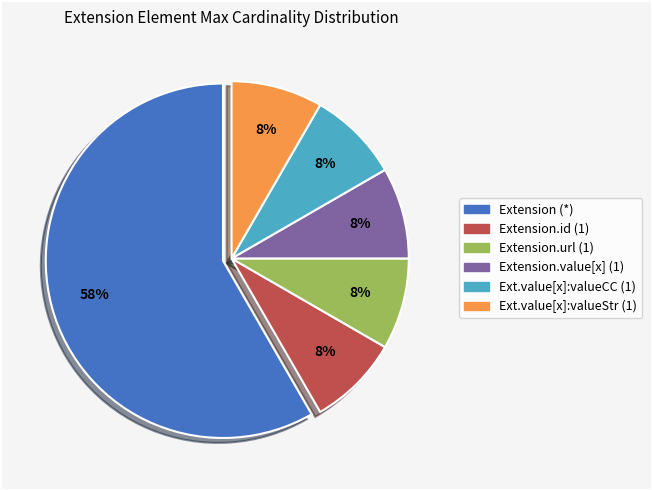

Which slice is the largest?

Extension (*)